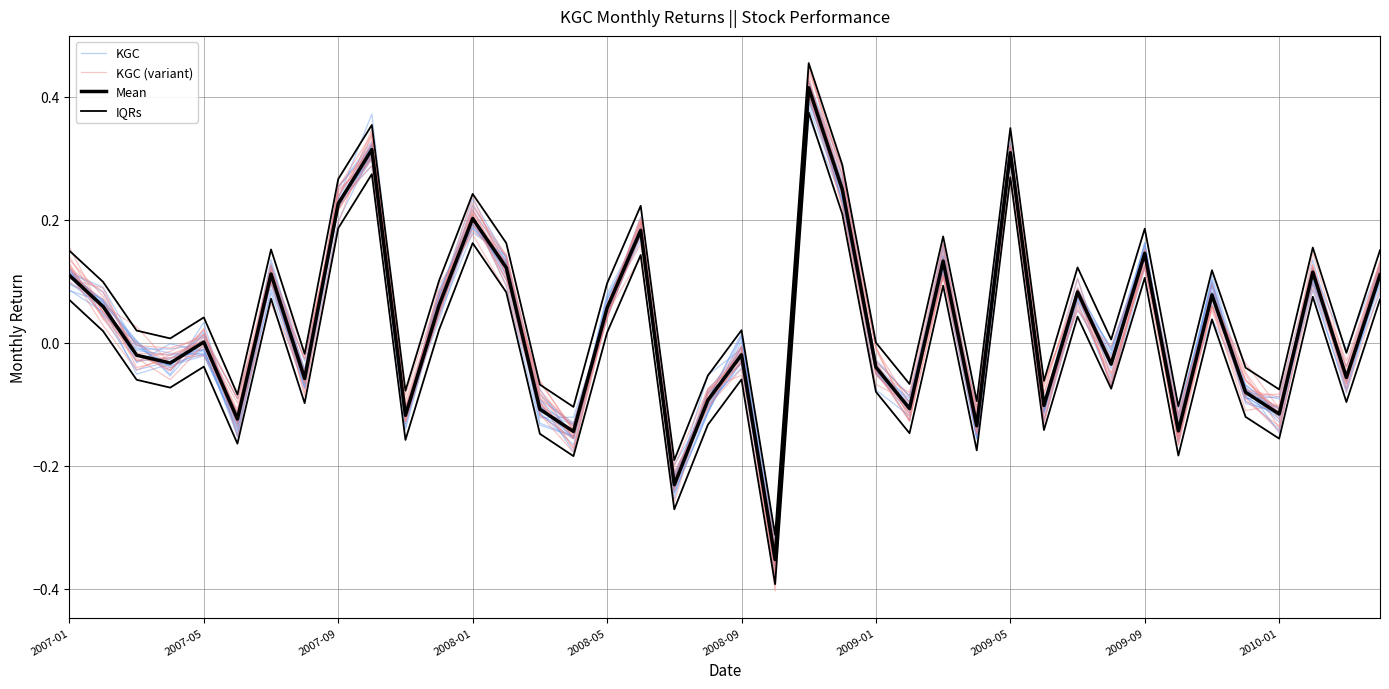

How many values in the Mean series are below 0?

20